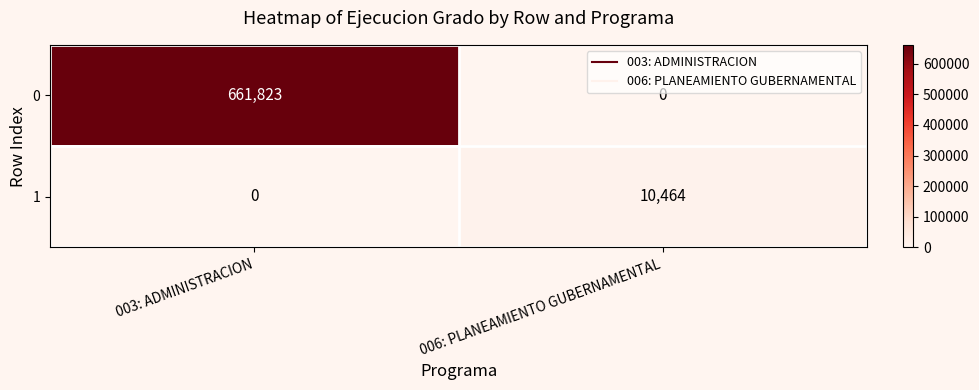

Rank the series at 003: ADMINISTRACION from lowest to highest value.

1, 0